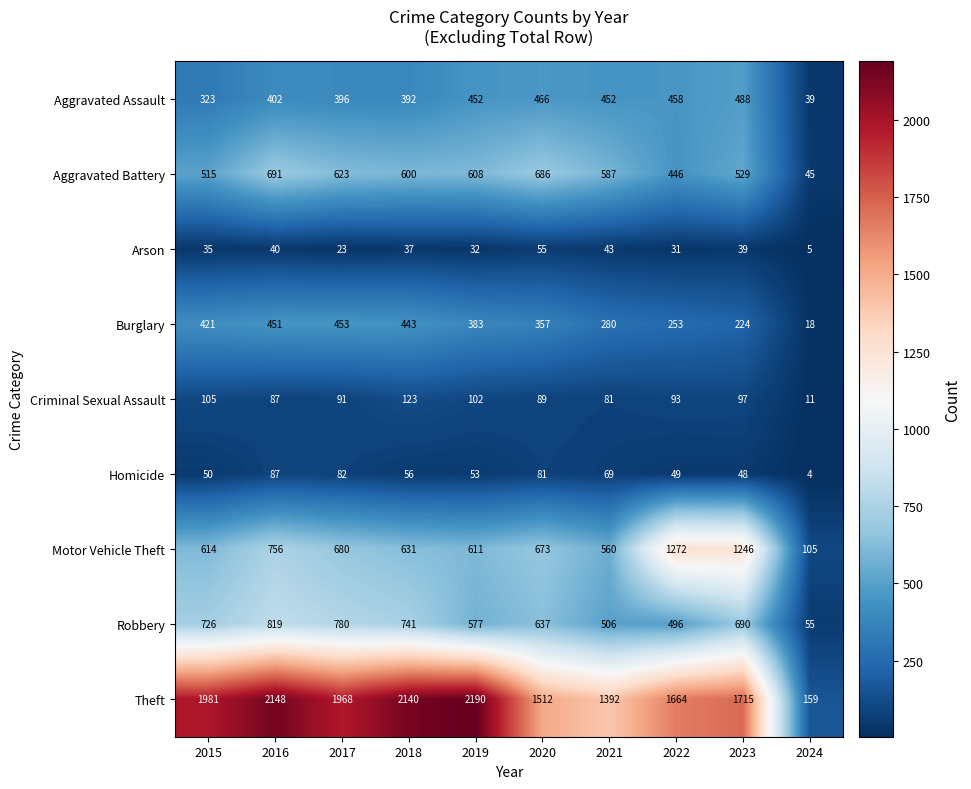

How many series are shown in this chart?

9